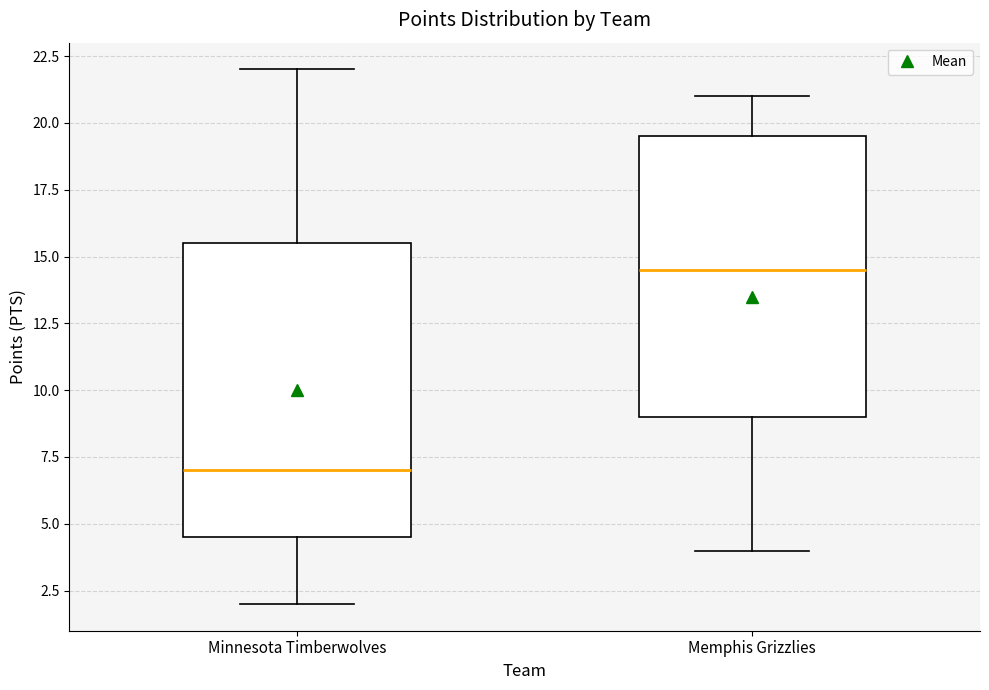

Which box's median line is the lowest?

Minnesota Timberwolves